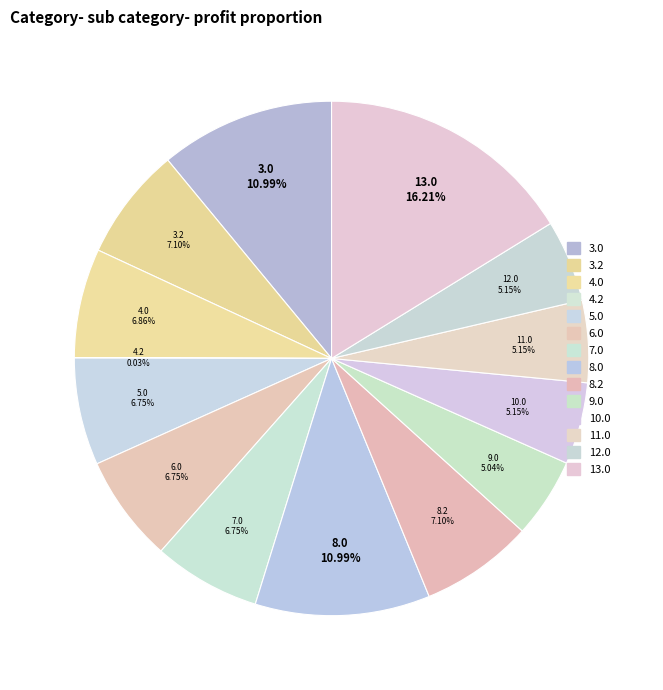

Rank the categories by value from highest to lowest.

13.0, 3.0, 8.0, 3.2, 8.2, 4.0, 5.0, 6.0, 7.0, 10.0, 11.0, 12.0, 9.0, 4.2